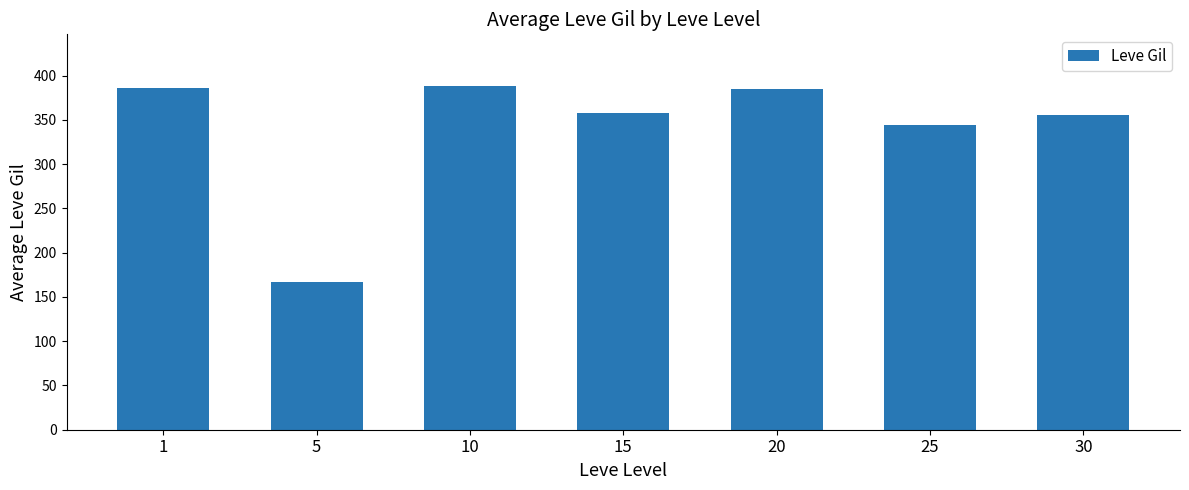

At which label is the value closest to 277?

25